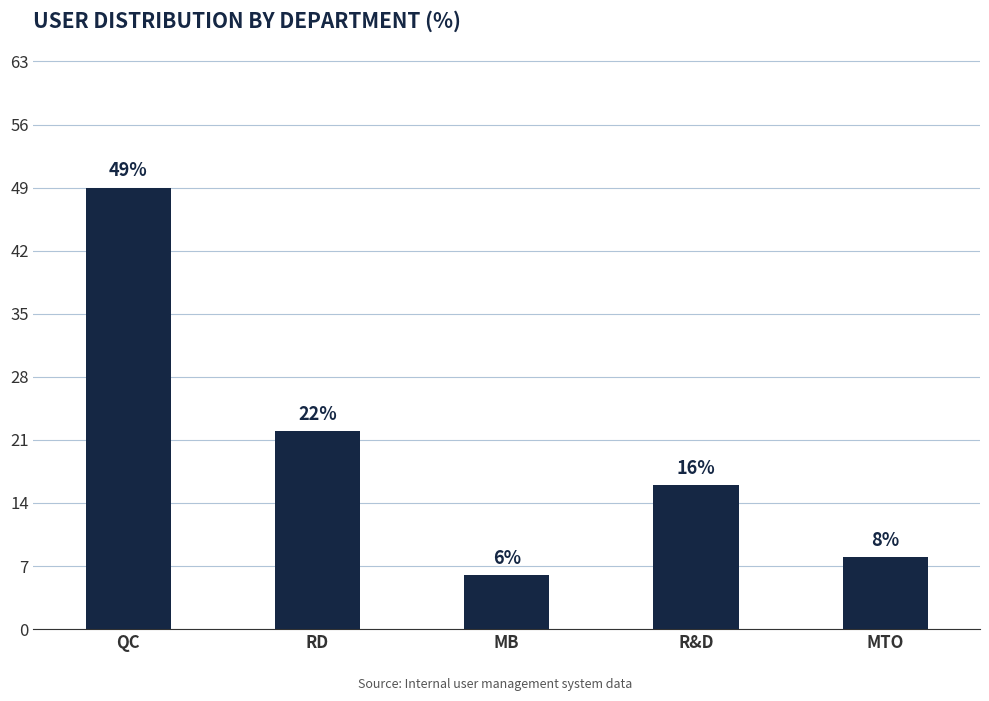

Are the bars grouped side by side (vs. stacked)?

No